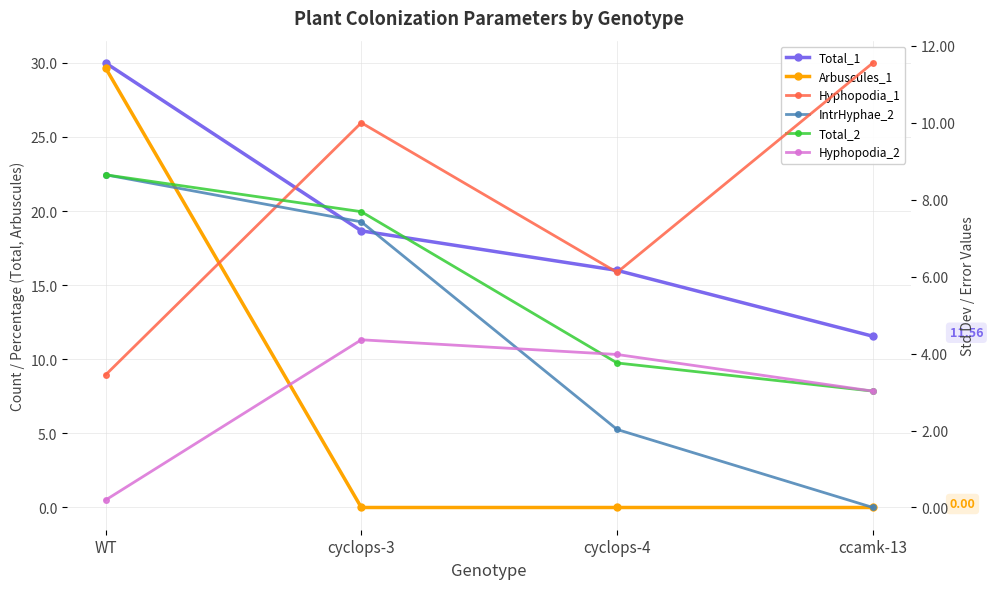

Reading right to left, what are all the values shown in this chart?

Total_1: ccamk-13=11.6	cyclops-4=16.0	cyclops-3=18.7	WT=30.0
Arbuscules_1: ccamk-13=0.0	cyclops-4=0.0	cyclops-3=0.0	WT=29.7
Hyphopodia_1: ccamk-13=11.6	cyclops-4=6.1	cyclops-3=10.0	WT=3.4
IntrHyphae_2: ccamk-13=0.0	cyclops-4=2.0	cyclops-3=7.4	WT=8.6
Total_2: ccamk-13=3.0	cyclops-4=3.8	cyclops-3=7.7	WT=8.6
Hyphopodia_2: ccamk-13=3.0	cyclops-4=4.0	cyclops-3=4.4	WT=0.2